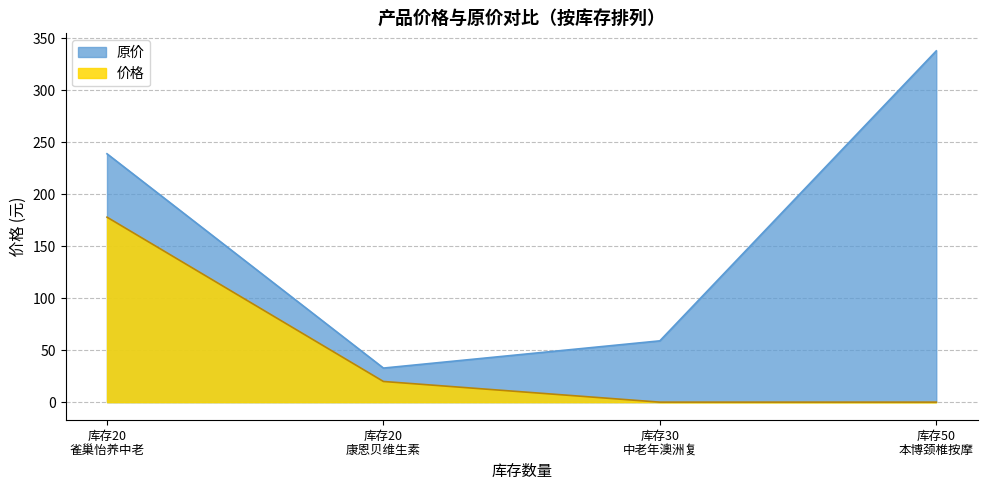

Which series has the largest total across all categories?

原价